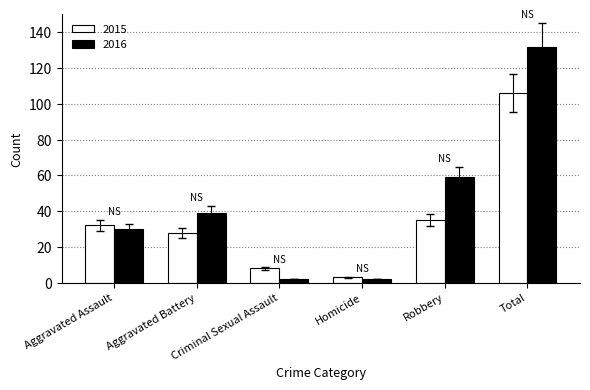

Is the value of 2016 at Total greater than the value of 2015 at Robbery?

Yes